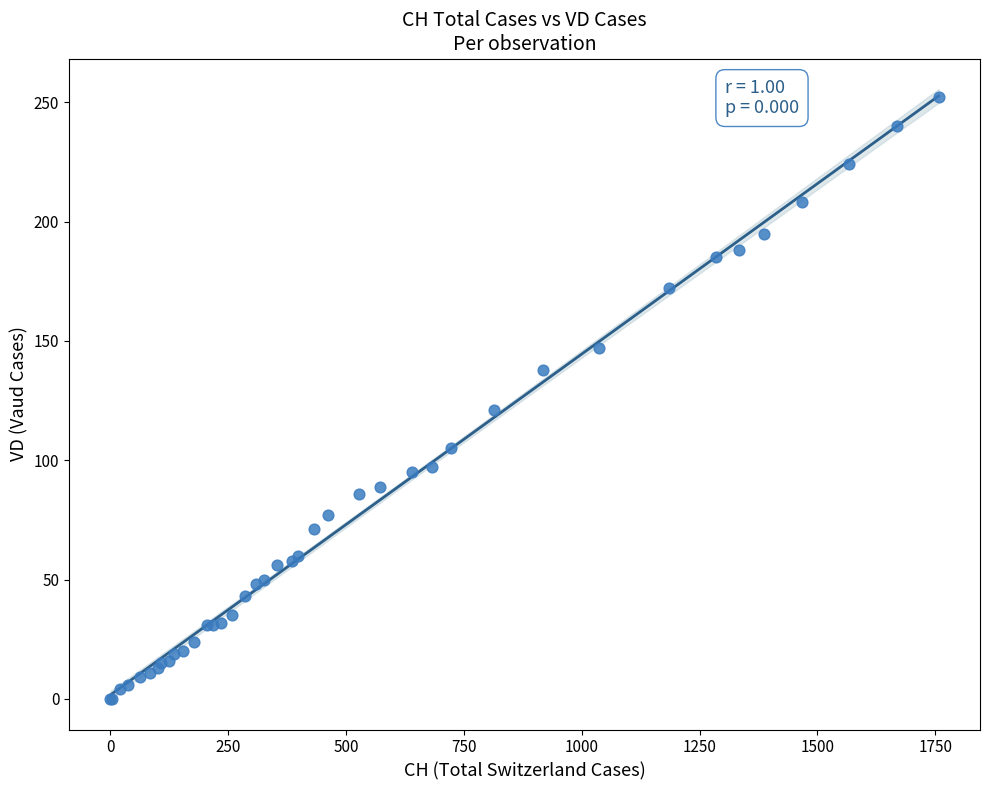

What Y value in the scatter plot is closest to 126?

121